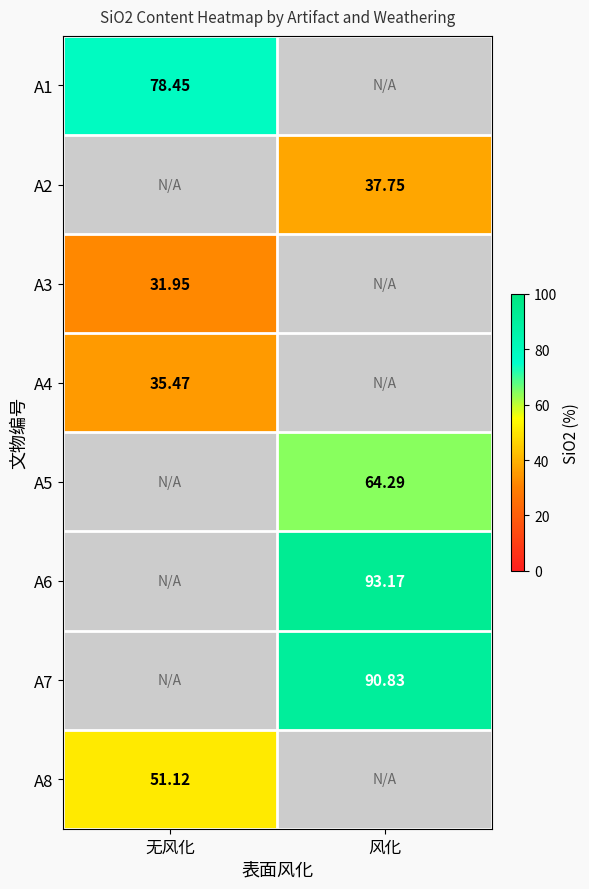

What is the lowest value of the A4 series?

35.5